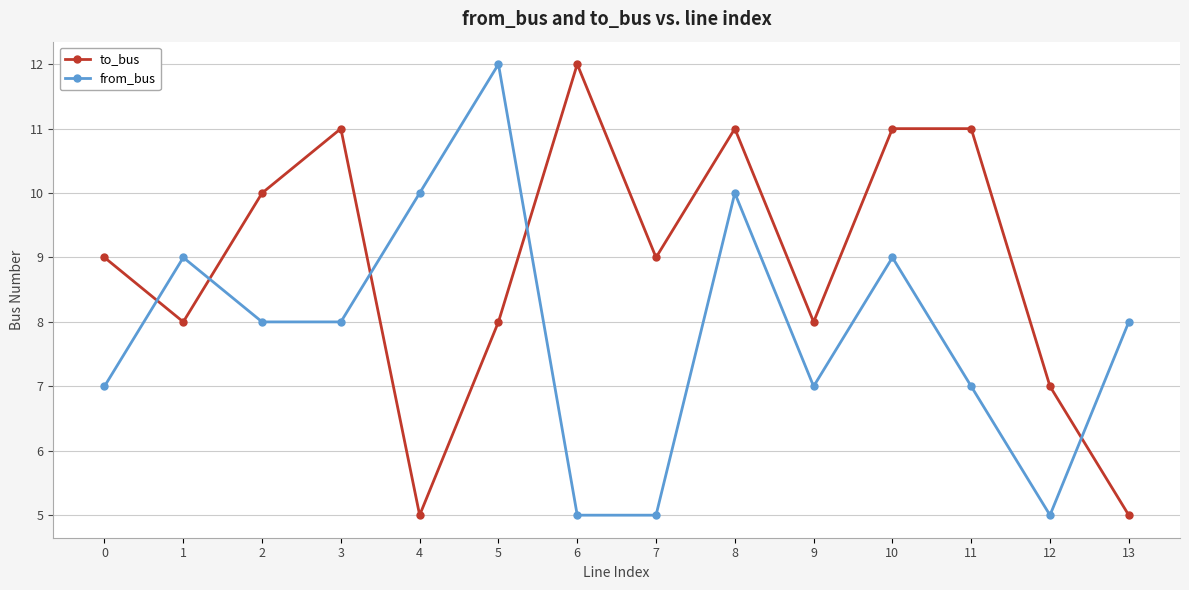

Reading right to left, what are all the values shown in this chart?

to_bus: 5	7	11	11	8	11	9	12	8	5	11	10	8	9
from_bus: 8	5	7	9	7	10	5	5	12	10	8	8	9	7